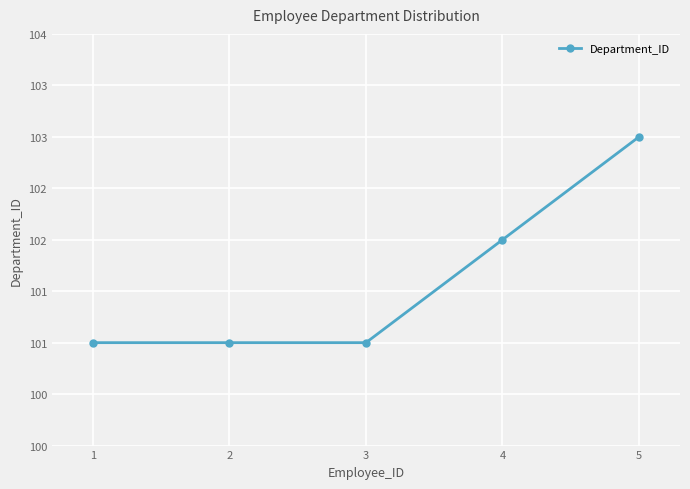

What is the difference between the second highest and minimum values?

1